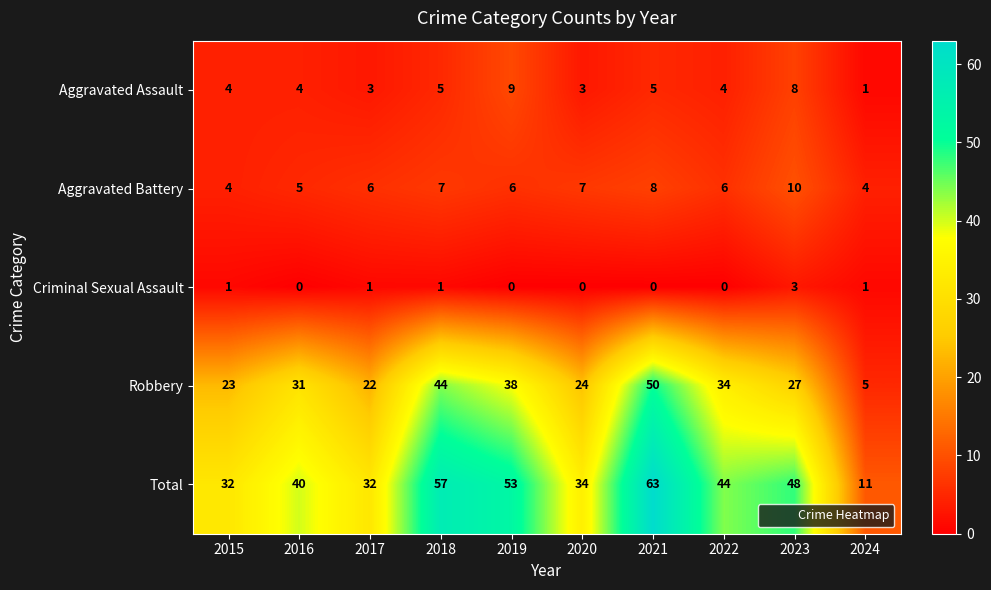

At which category is the sum across all series the highest?

2021